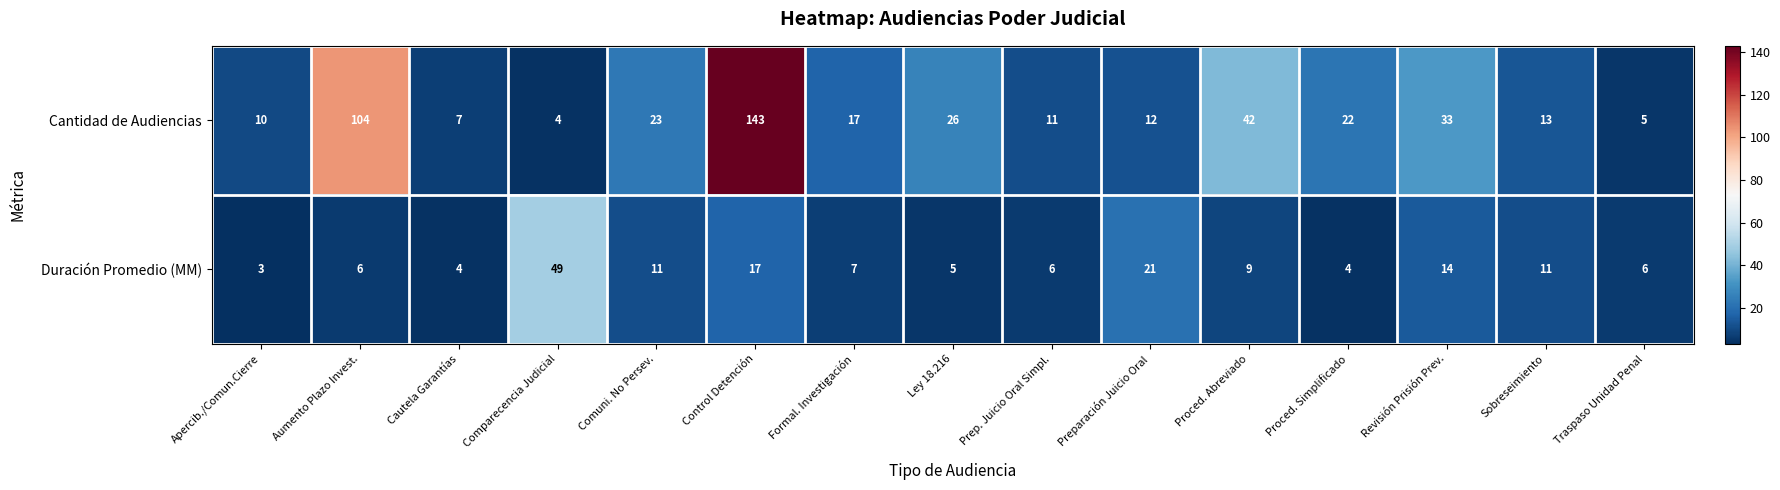

What is the minimum value shown in the chart?

3